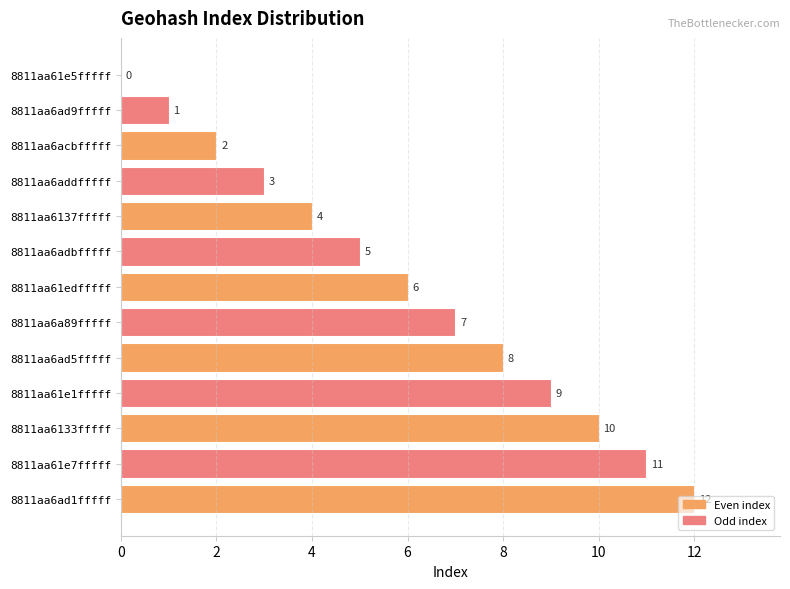

Which has a higher value, 8811aa6ad1fffff or 8811aa6adbfffff?

8811aa6ad1fffff